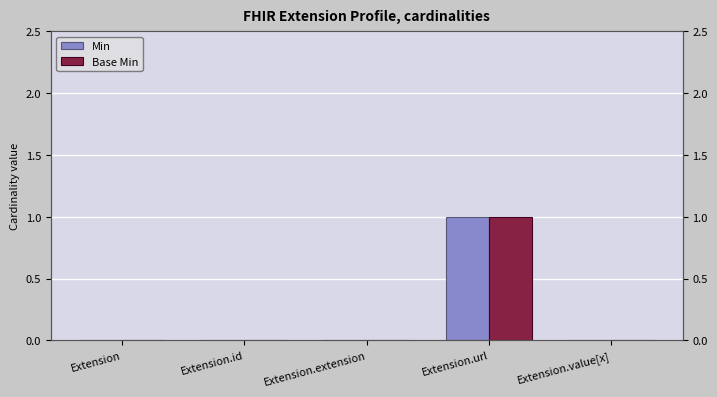

The value of Min at Extension.url is 1. True or false?

False